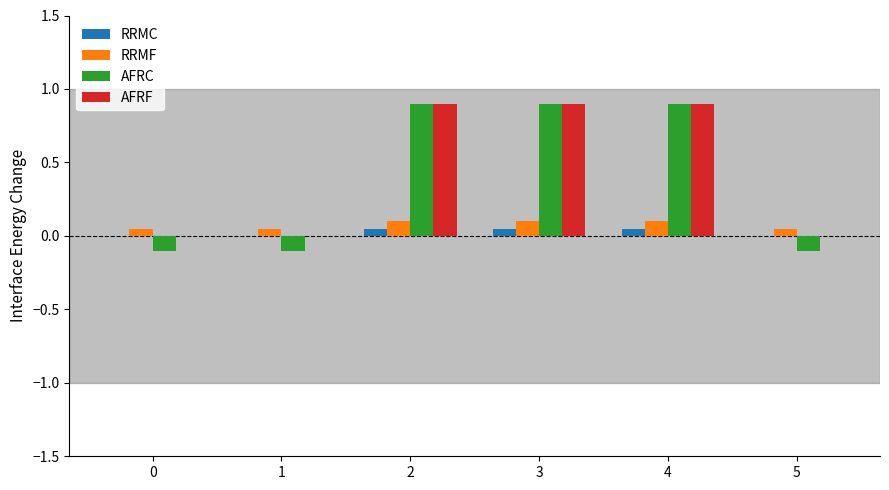

Is it true that AFRC equals 0.5 at 3?

False